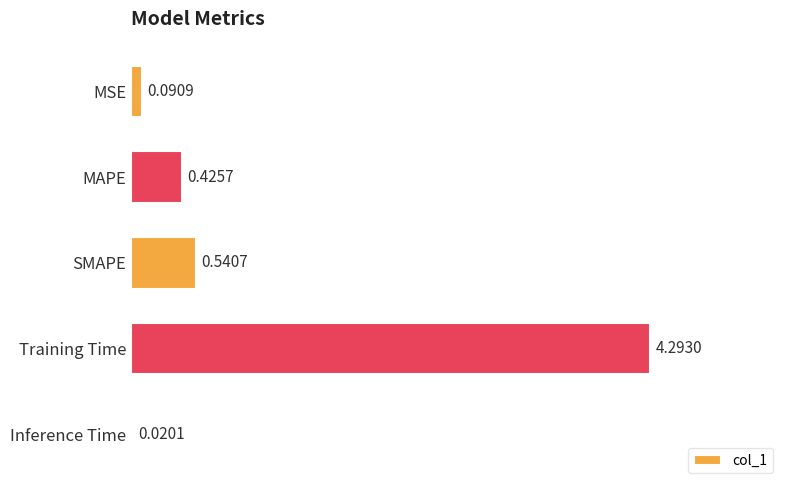

Are the bars horizontal?

Yes